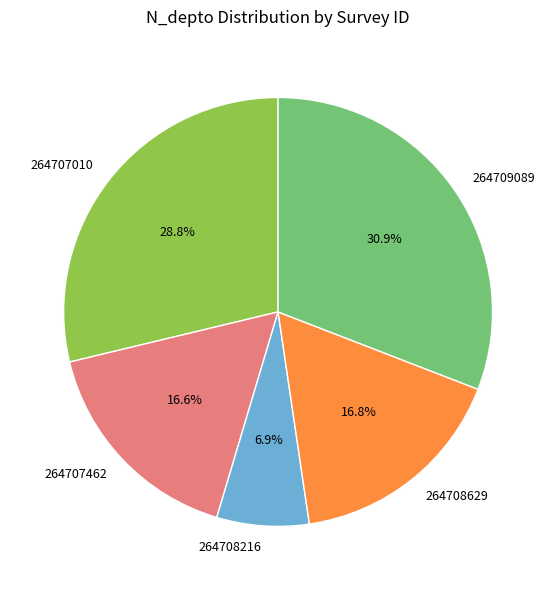

Is there any slice that represents more than half of the pie?

No